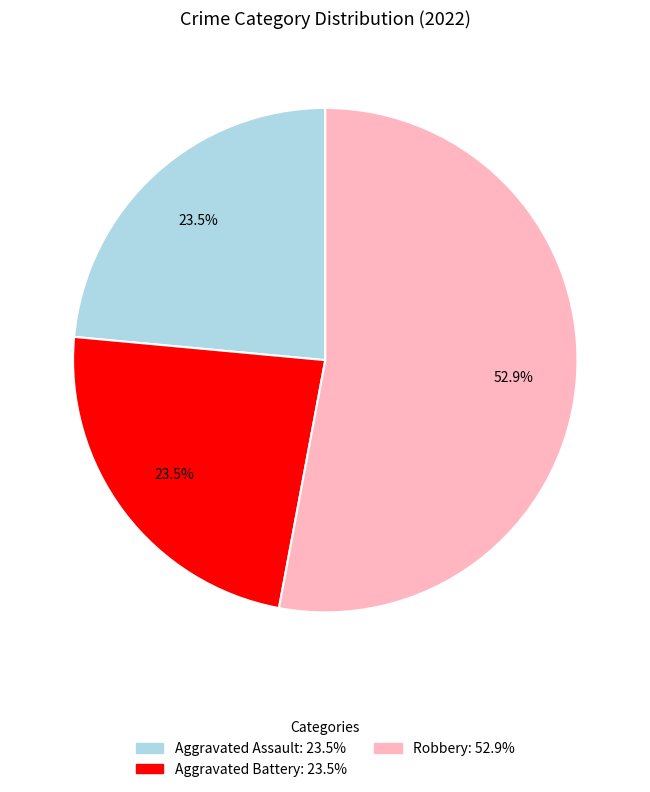

How many slices are in this pie chart?

3